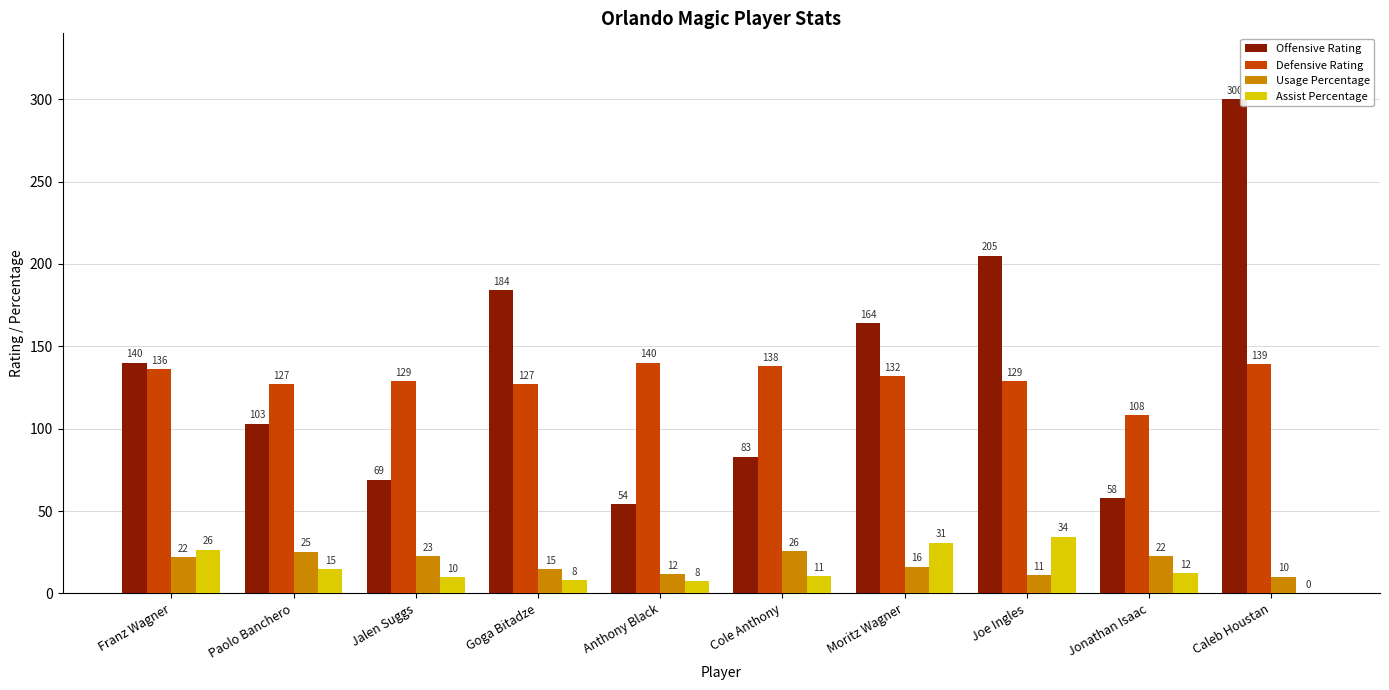

Which category has the highest value in the Assist Percentage series?

Joe Ingles